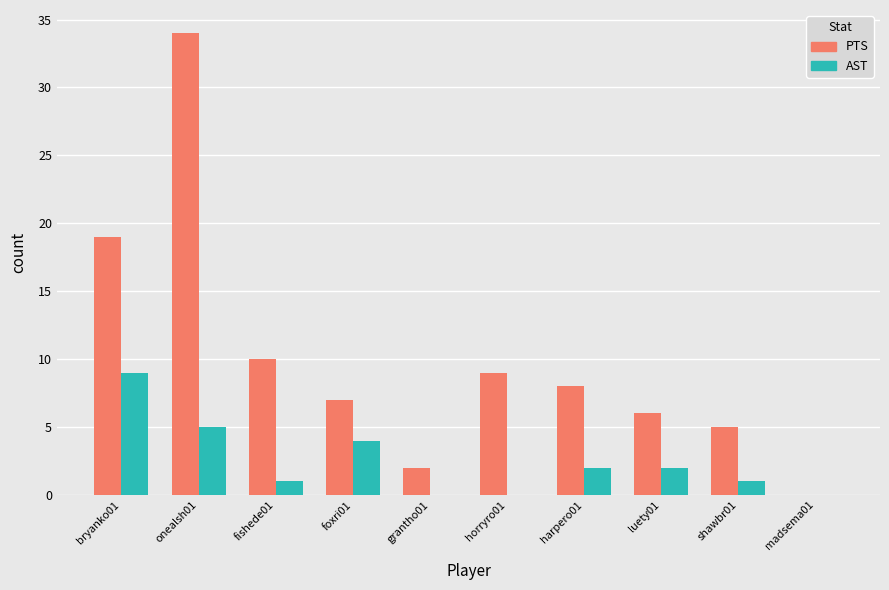

Count the number of categories in the chart.

10